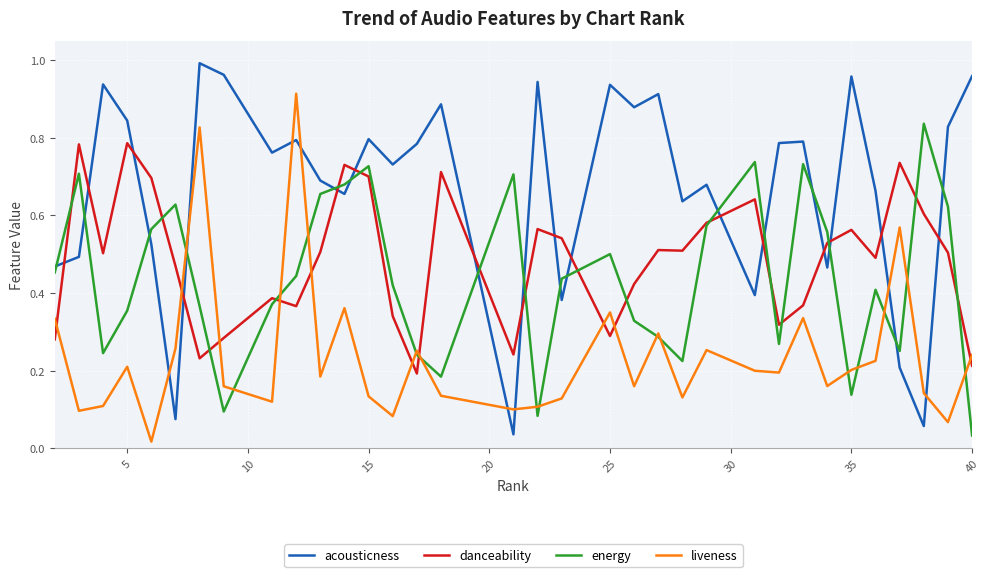

After their last crossing, which series has the higher values: danceability or liveness?

liveness